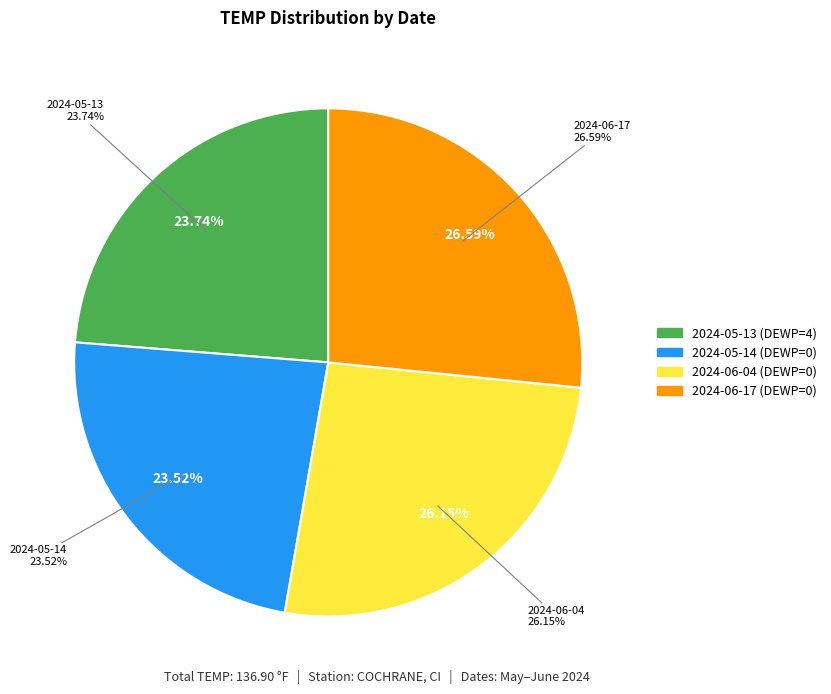

Which slice is the largest?

2024-06-17 (DEWP=0)